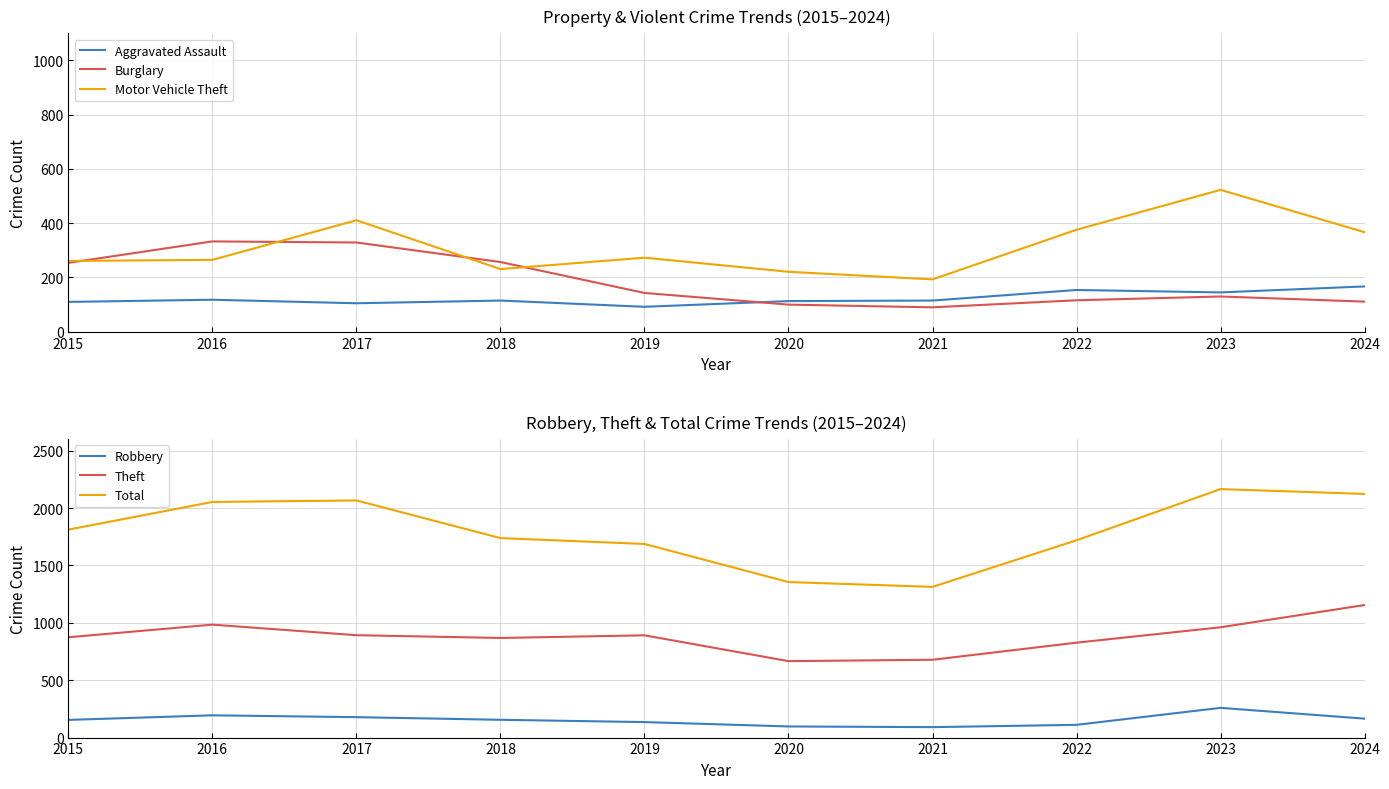

What is the spread (max minus min) of values at 2020?

1258